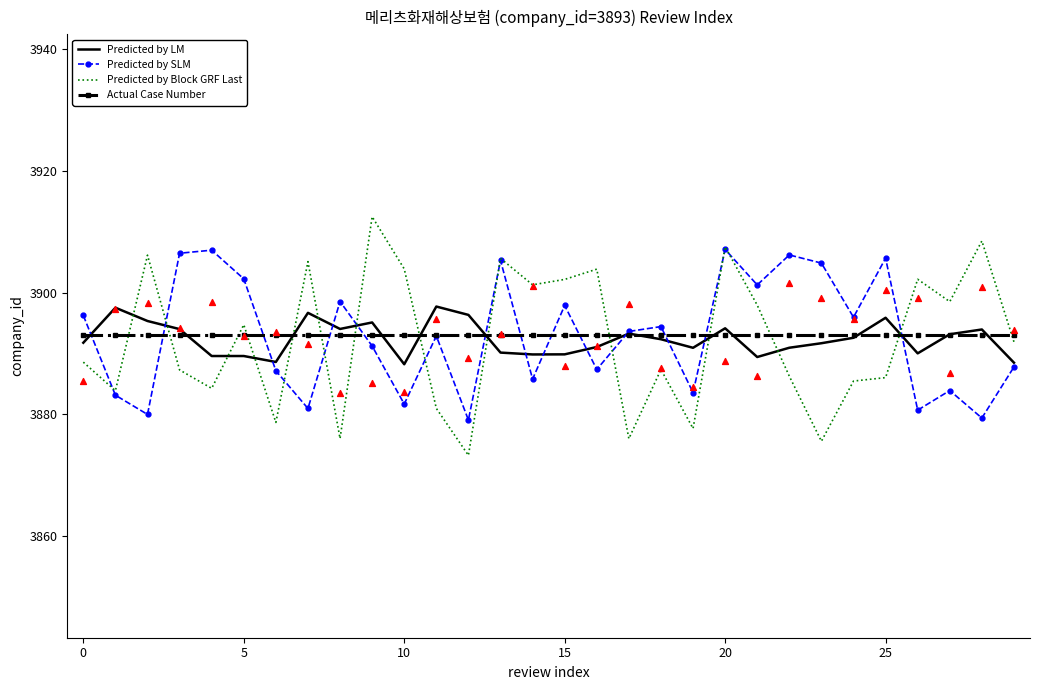

The Actual Case Number series shows 6307.3 at 0. True or false?

False